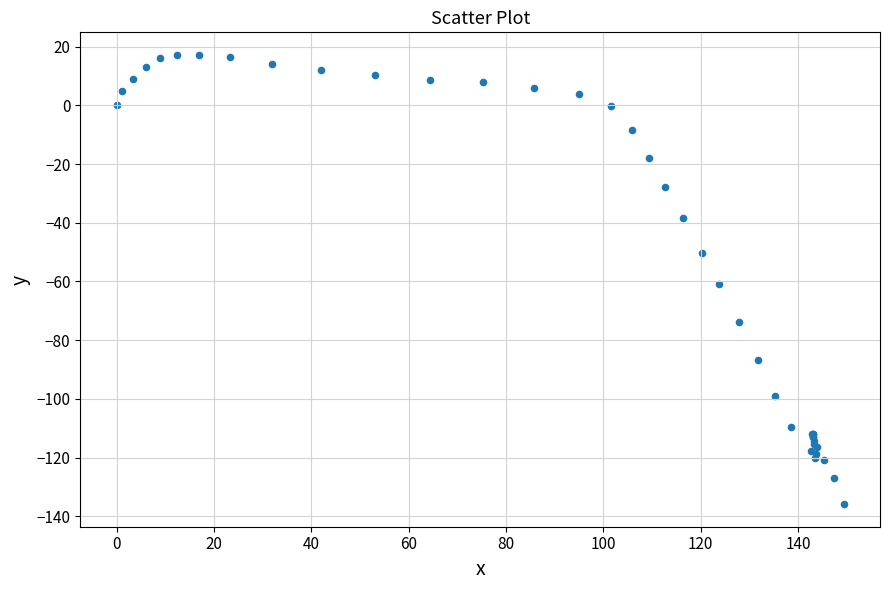

What Y value in the scatter plot is closest to -59?

-61.0